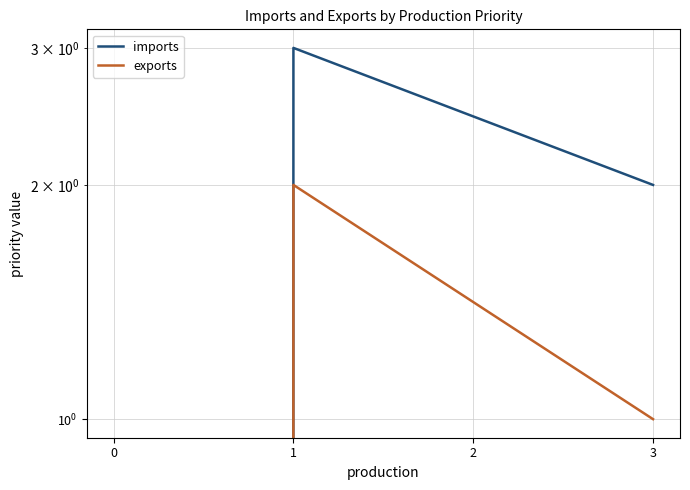

How many interior local peaks does the exports series have?

1